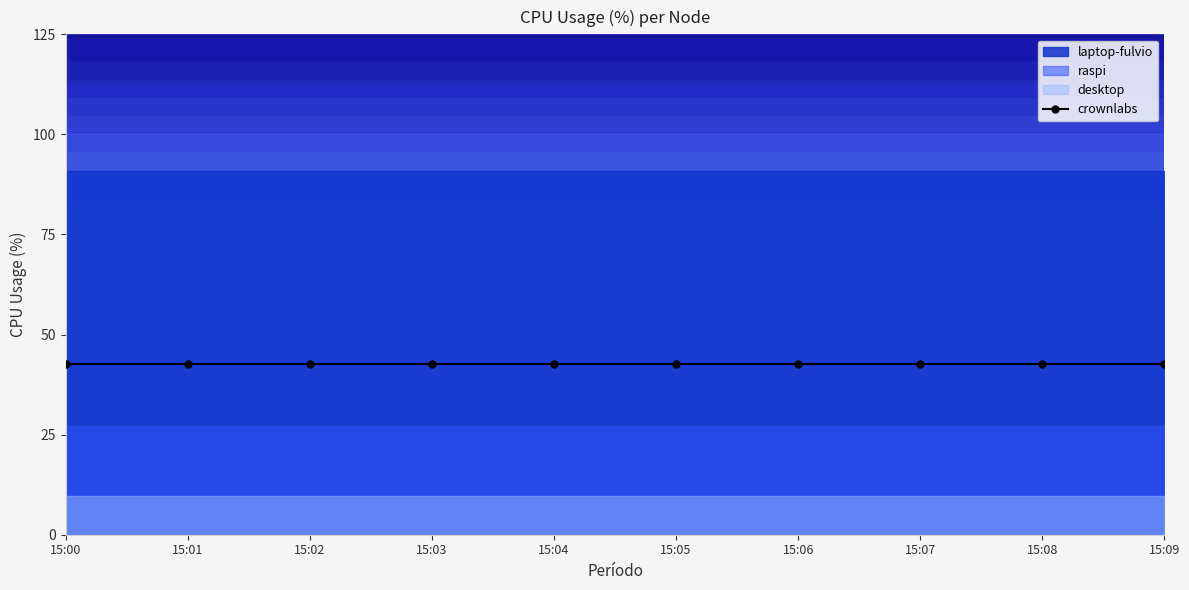

True or false: raspi has more than 2 points higher than both neighbors.

False